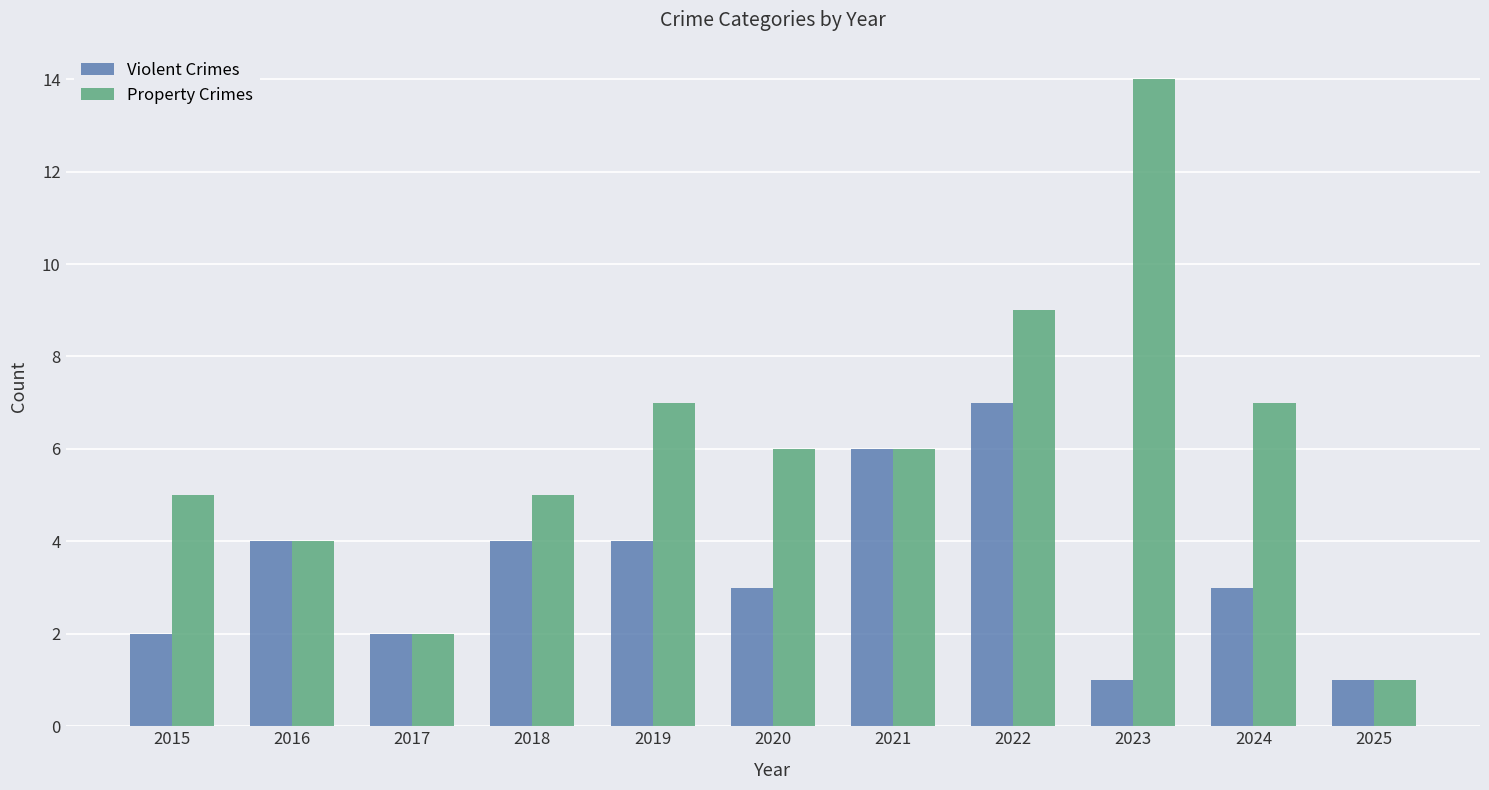

Which series has the largest total across all categories?

Property Crimes